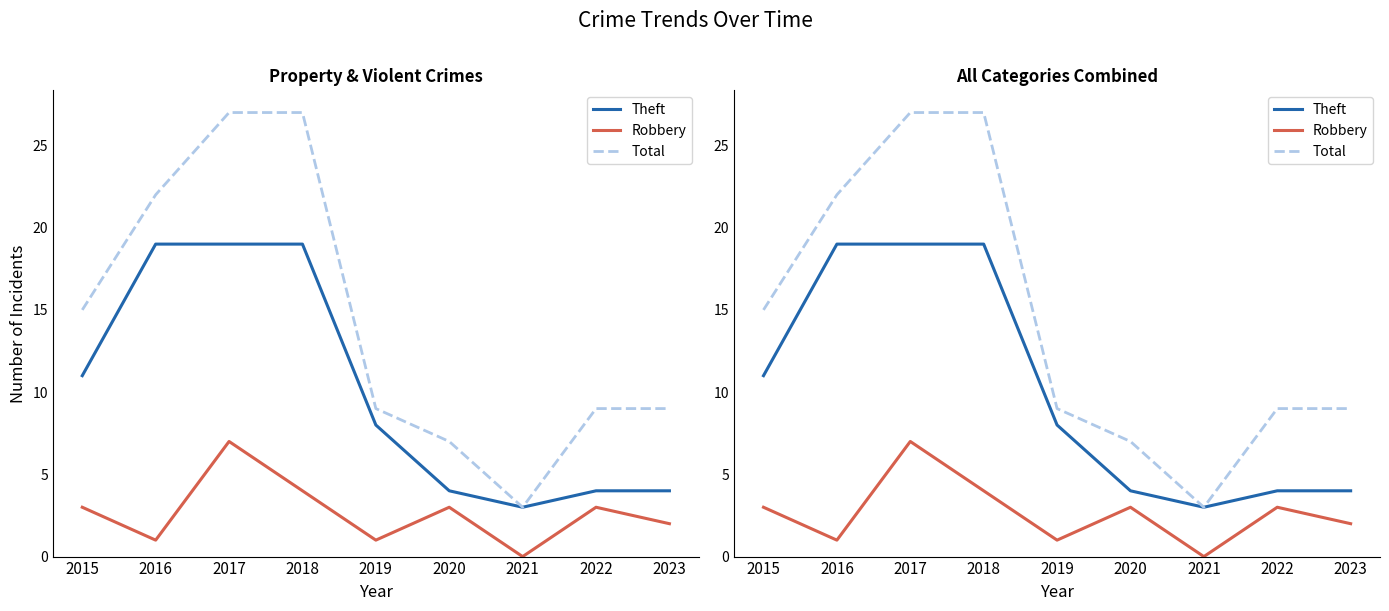

Which label corresponds to the largest value in the chart?

2017